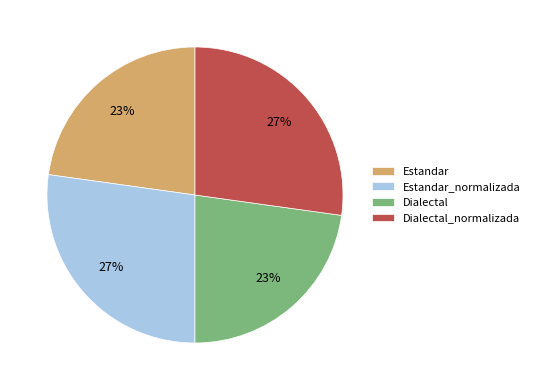

How many slices are in this pie chart?

4